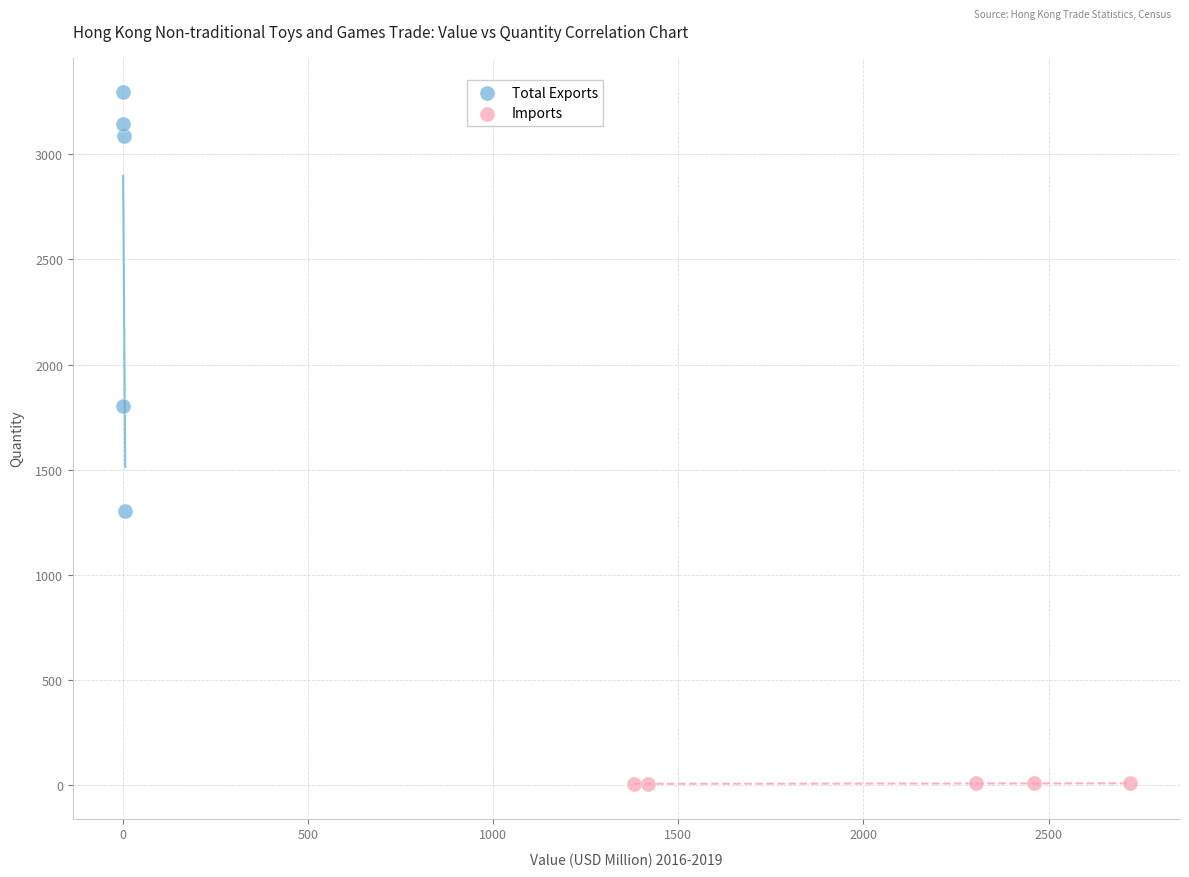

Which series has the widest spread of Y values?

Total Exports